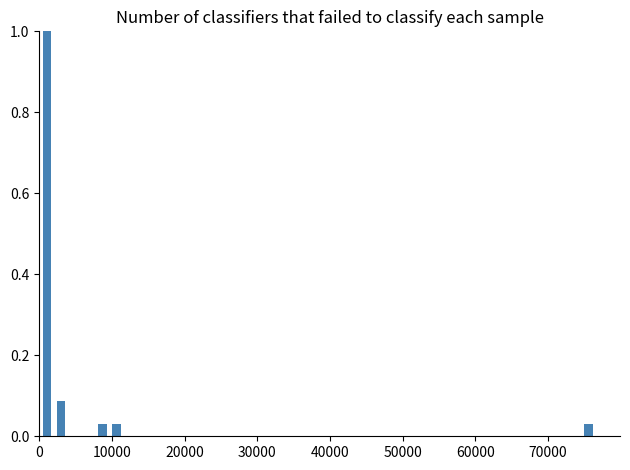

Read against the x-axis, roughly where is the centre of the tallest bar?

1000